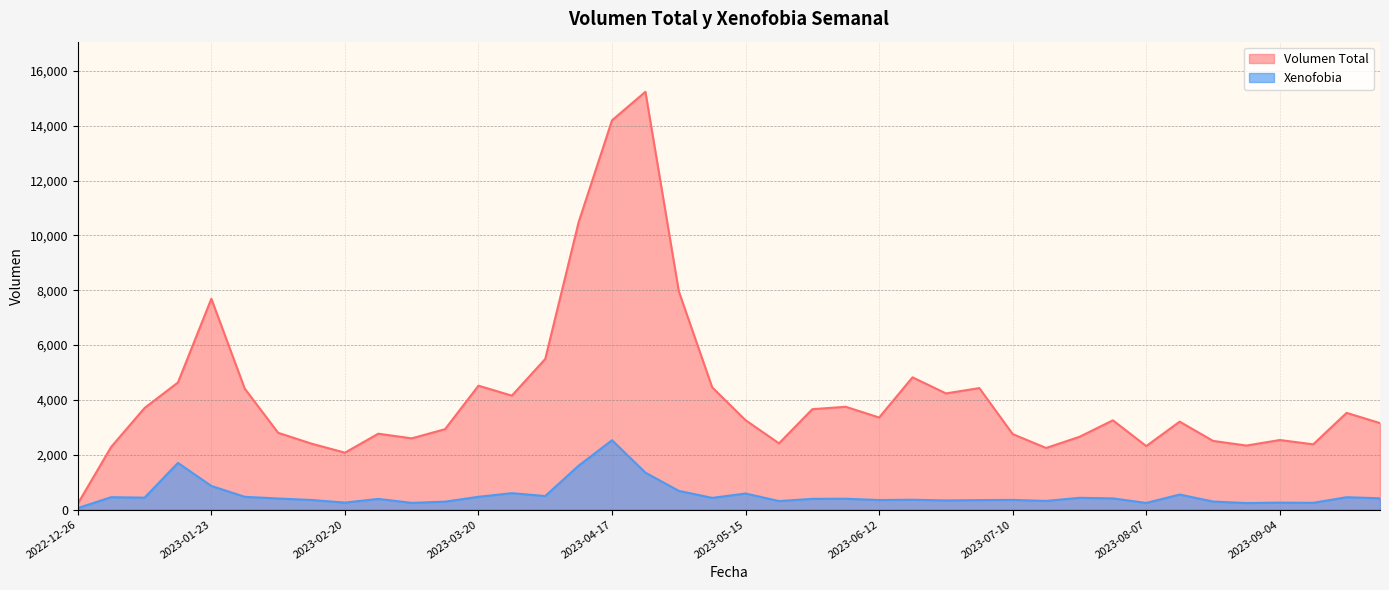

What is the sum of all Volumen Total values?

167828